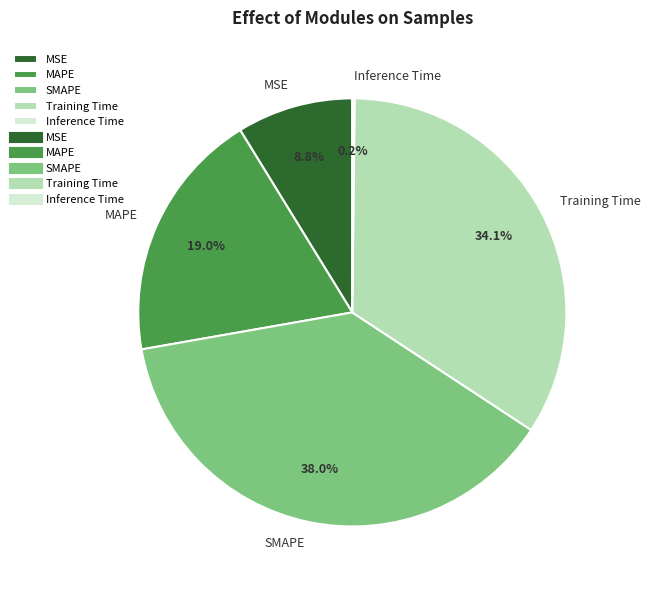

To the nearest percent, what percentage of the pie is Training Time?

34%